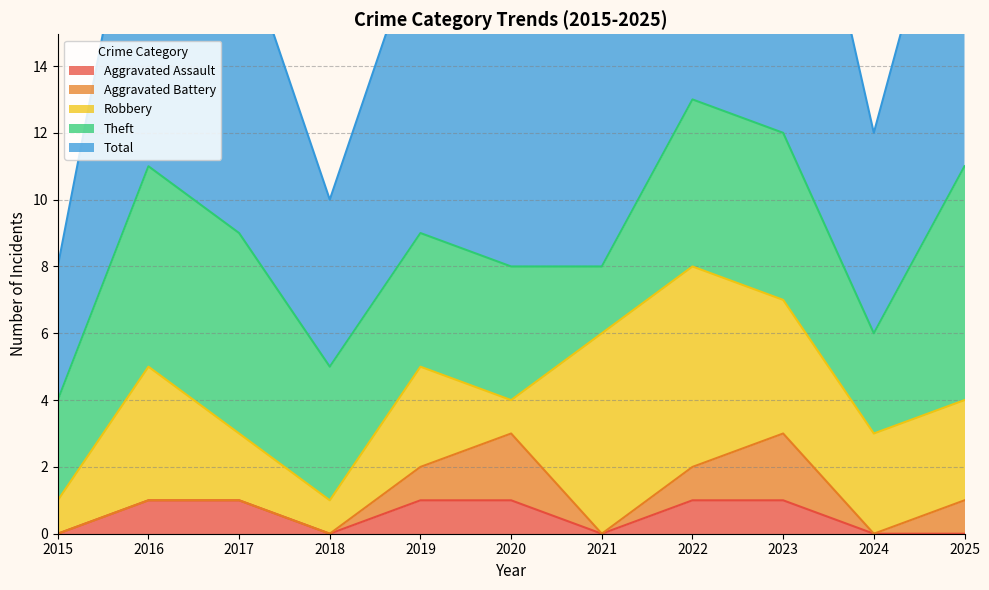

Between 2019 and 2022, which series saw the biggest shift?

Total